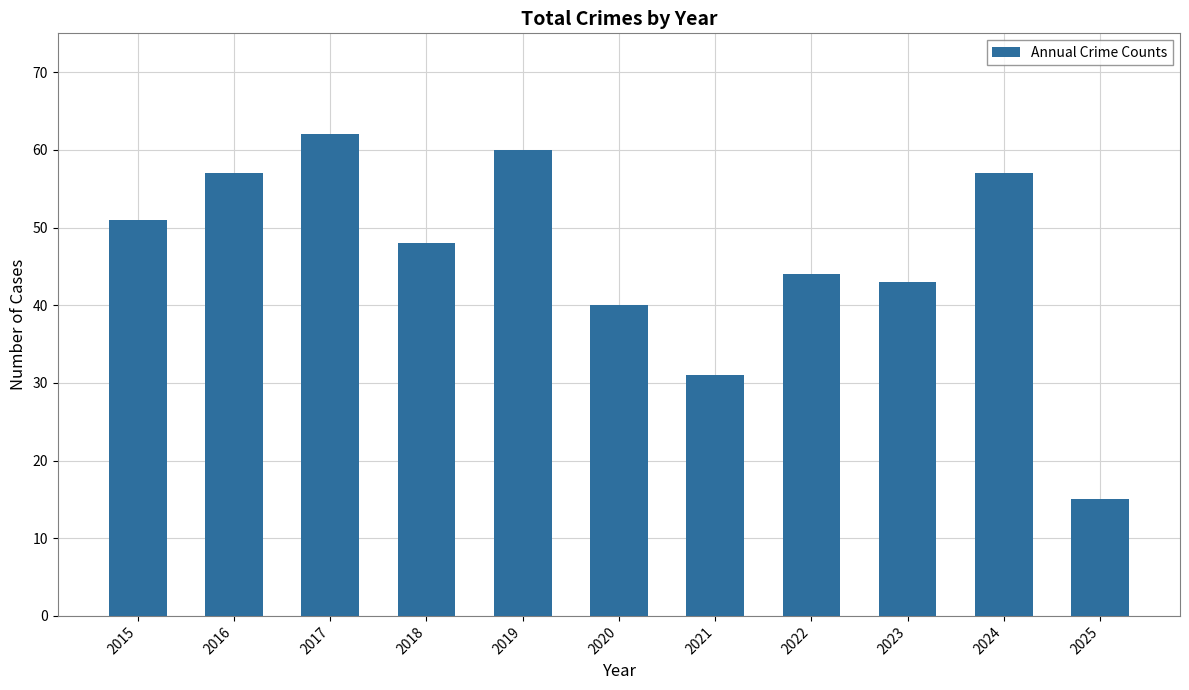

Reading left to right, extract all data points from this chart.

51	57	62	48	60	40	31	44	43	57	15